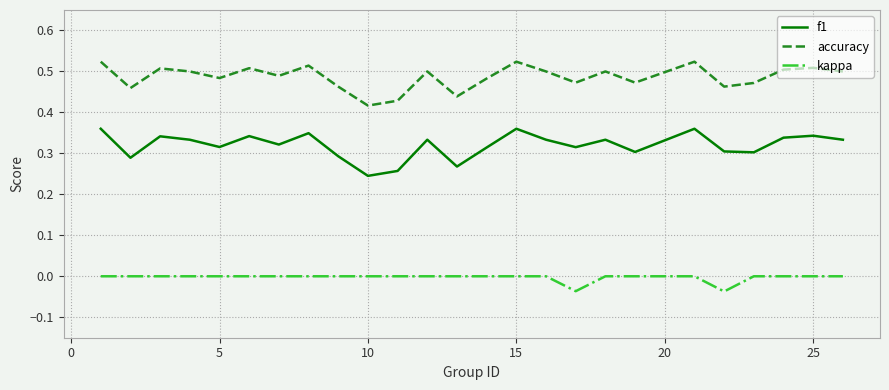

Rank the series by their average value, from highest to lowest.

accuracy, f1, kappa